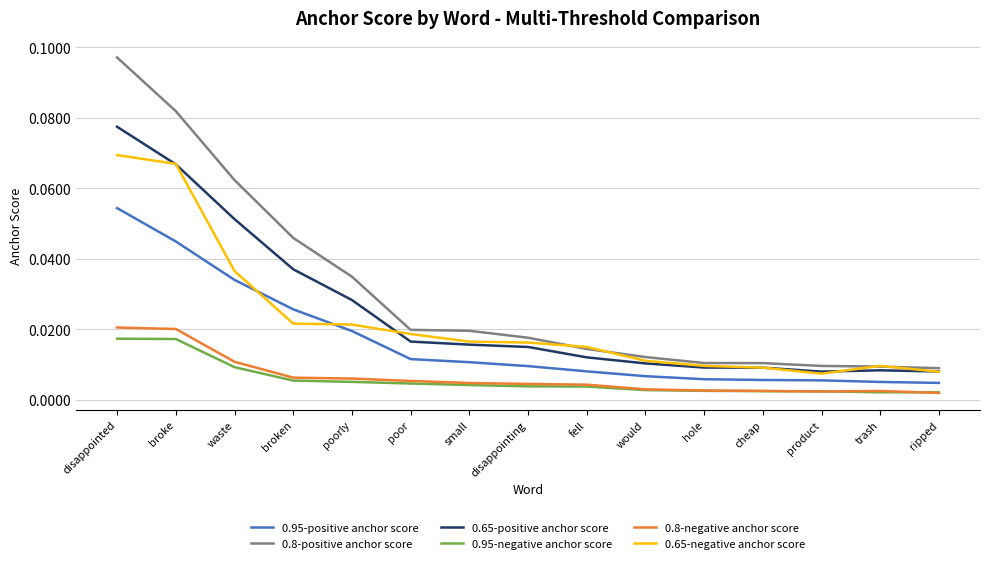

At which category does the chart reach its peak across all series?

disappointed